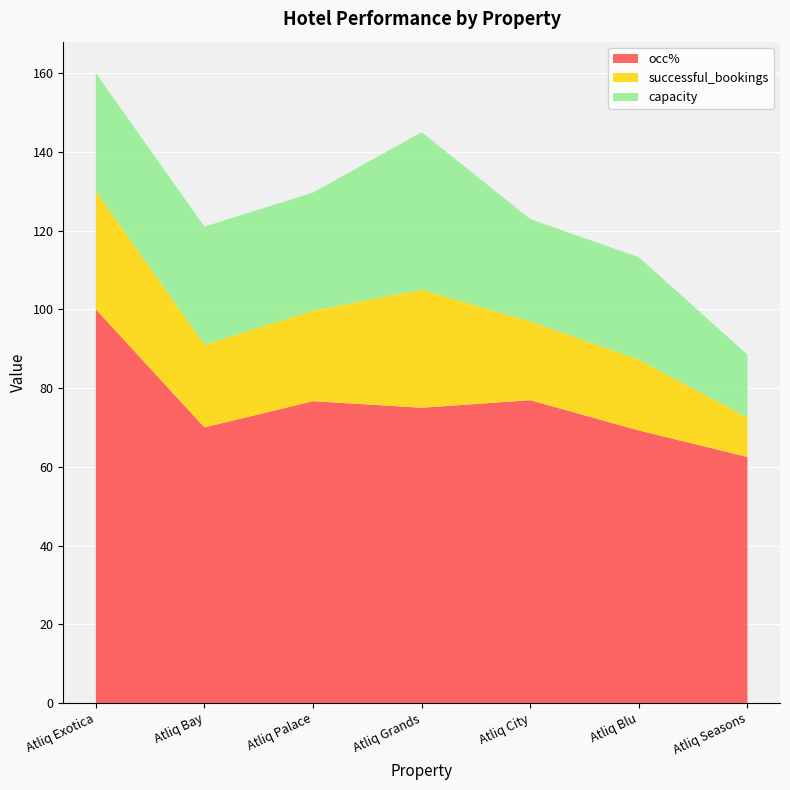

Reading left to right, transcribe all the data shown in this chart.

occ%: 100.0	70.0	76.7	75.0	76.9	69.2	62.5
successful_bookings: 30.0	21.0	23.0	30.0	20.0	18.0	10.0
capacity: 30.0	30.0	30.0	40.0	26.0	26.0	16.0